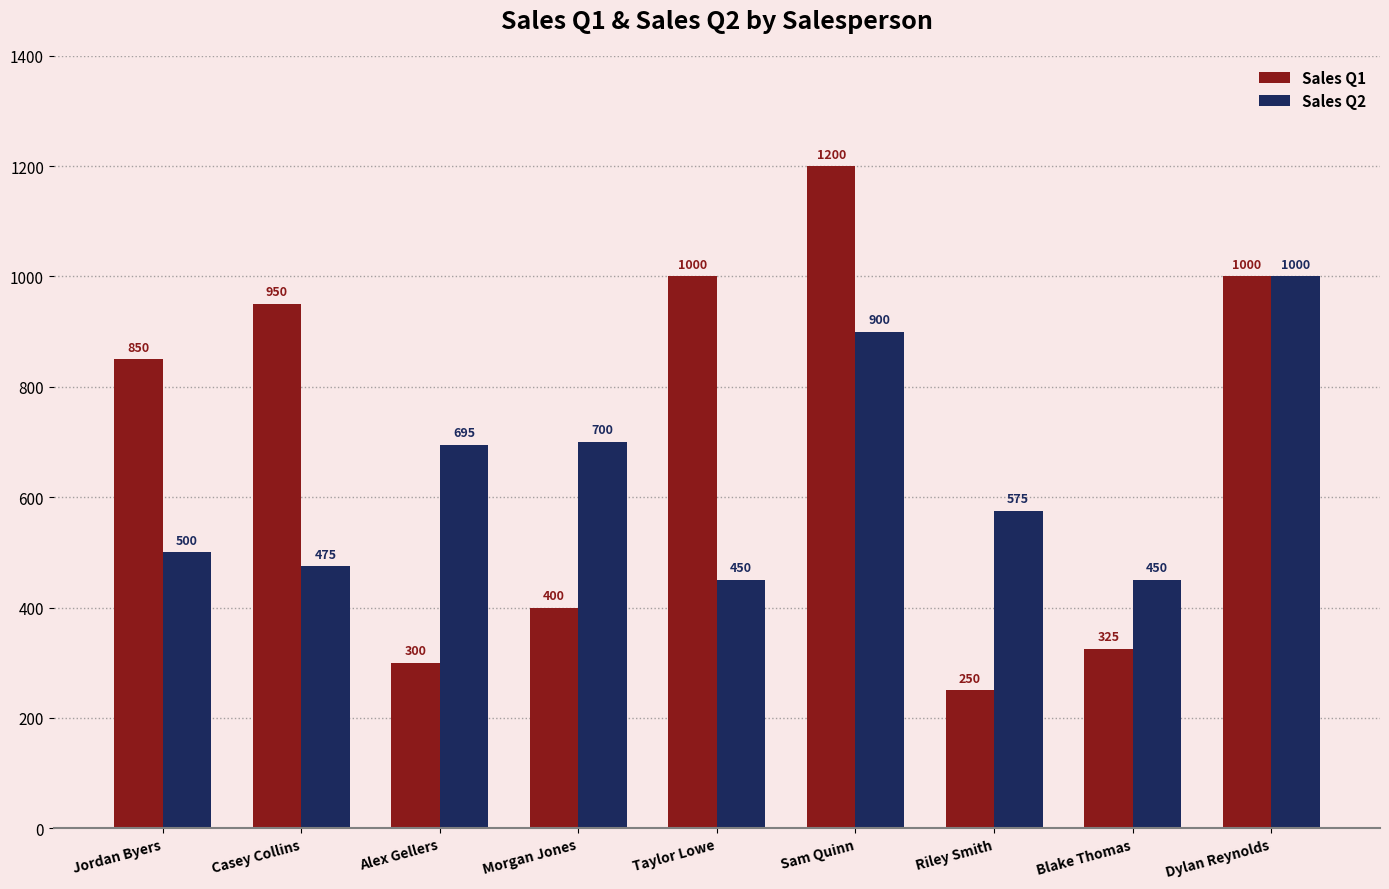

Reading right to left, transcribe all the data shown in this chart.

Sales Q1: Dylan Reynolds=1000	Blake Thomas=325	Riley Smith=250	Sam Quinn=1200	Taylor Lowe=1000	Morgan Jones=400	Alex Gellers=300	Casey Collins=950	Jordan Byers=850
Sales Q2: Dylan Reynolds=1000	Blake Thomas=450	Riley Smith=575	Sam Quinn=900	Taylor Lowe=450	Morgan Jones=700	Alex Gellers=695	Casey Collins=475	Jordan Byers=500